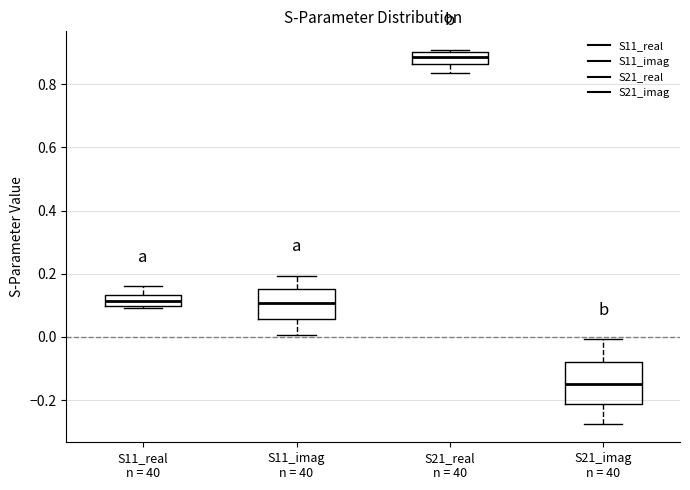

Which box is the tallest, from its lower edge to its upper edge?

S21_imag n = 40